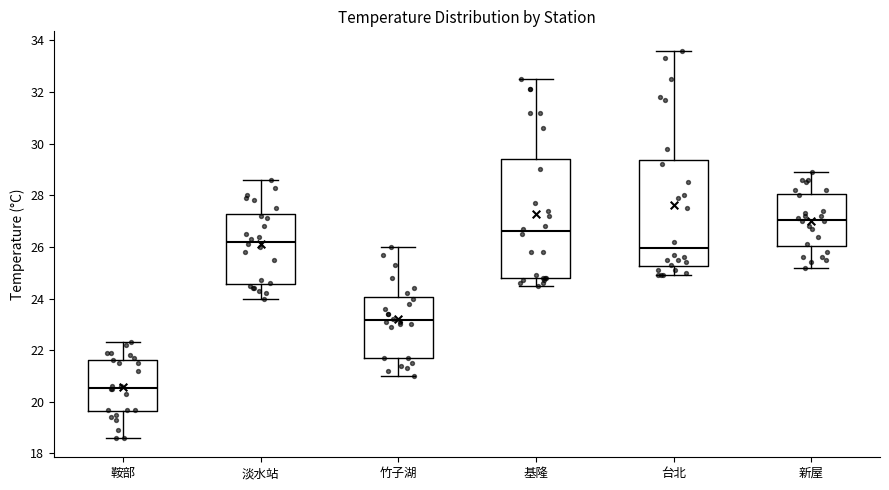

Where does the median line of the box for 淡水站 sit on the y-axis? The values are not printed on the chart, so give them approximately, as read against the axis.

26.2